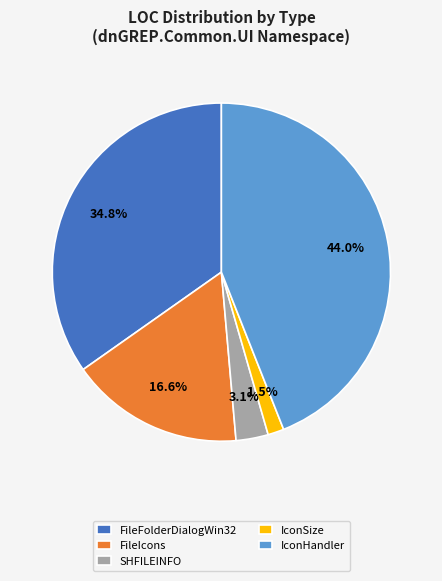

Combined, do FileFolderDialogWin32 and IconSize account for over 50%?

No